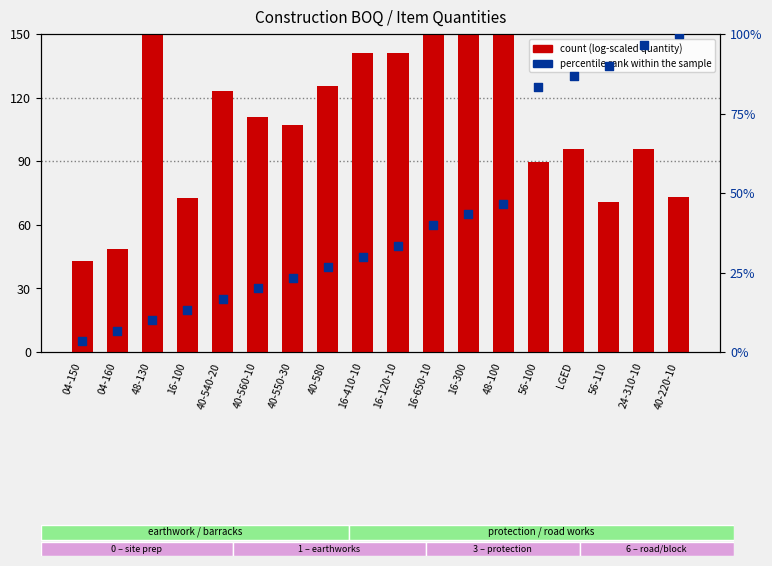

Which series has the largest total across all categories?

count (log-scaled quantity)